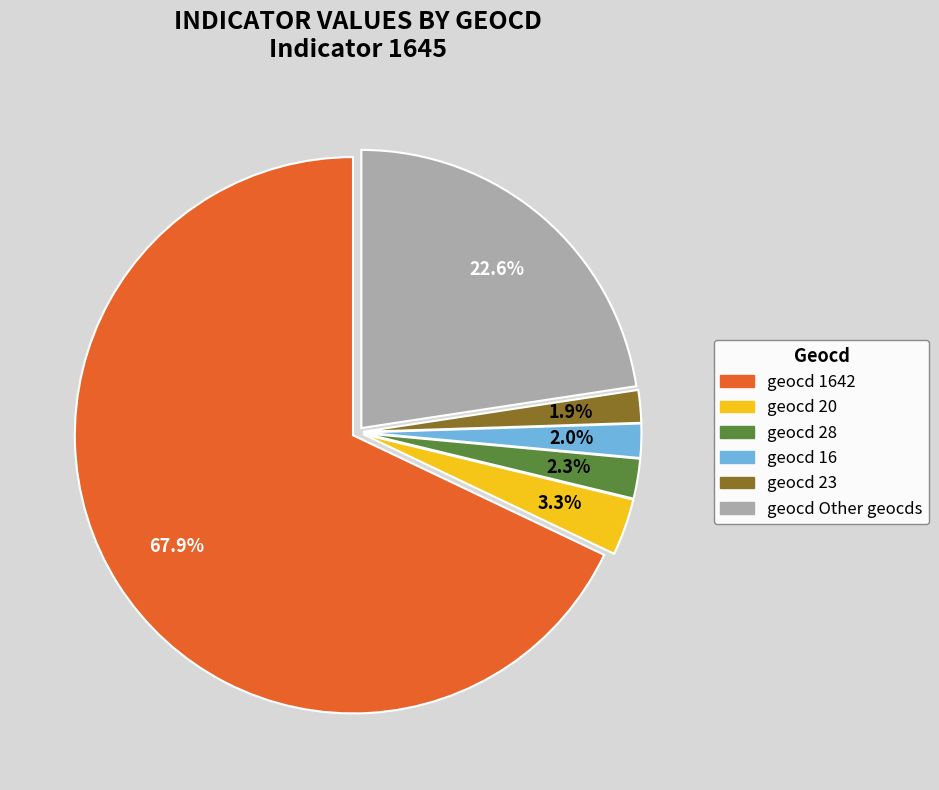

Is there a majority slice in this chart?

Yes